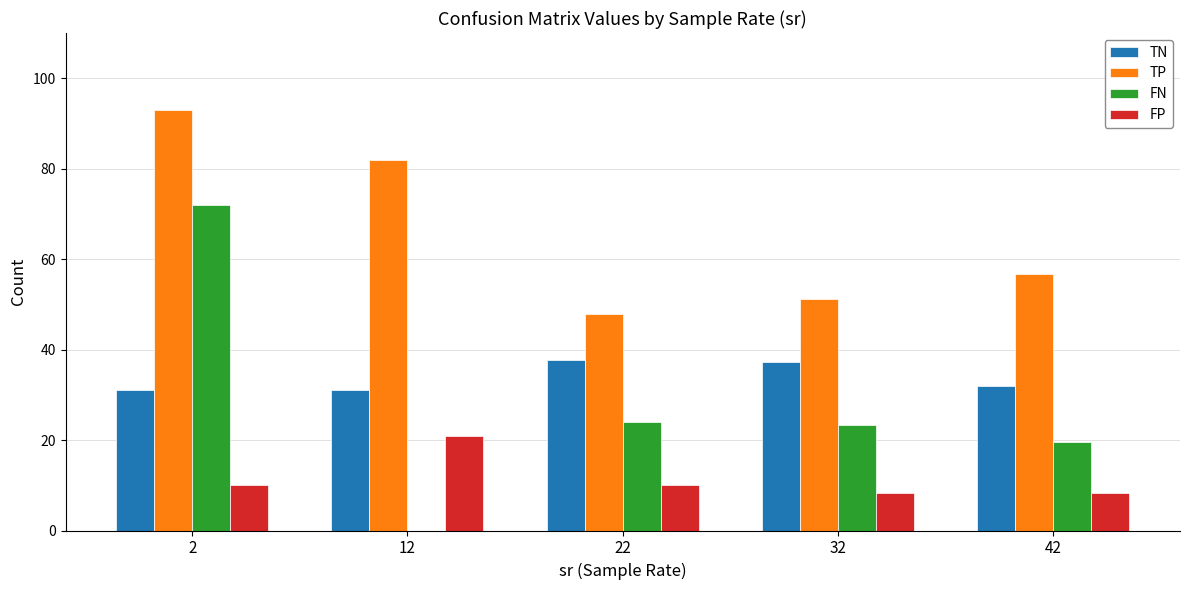

Which series has the largest range (max minus min)?

FN